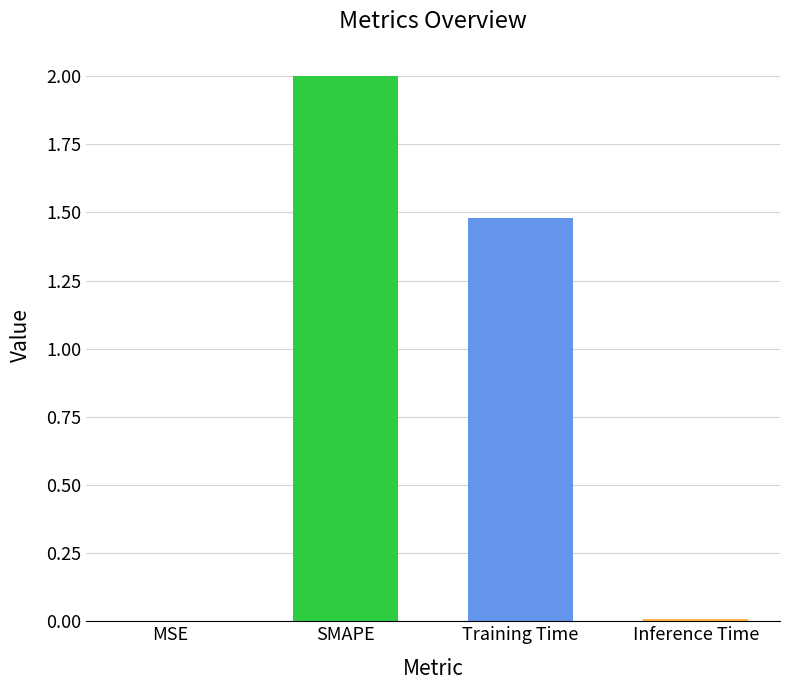

True or false: the data shows 2.1 at Training Time.

False